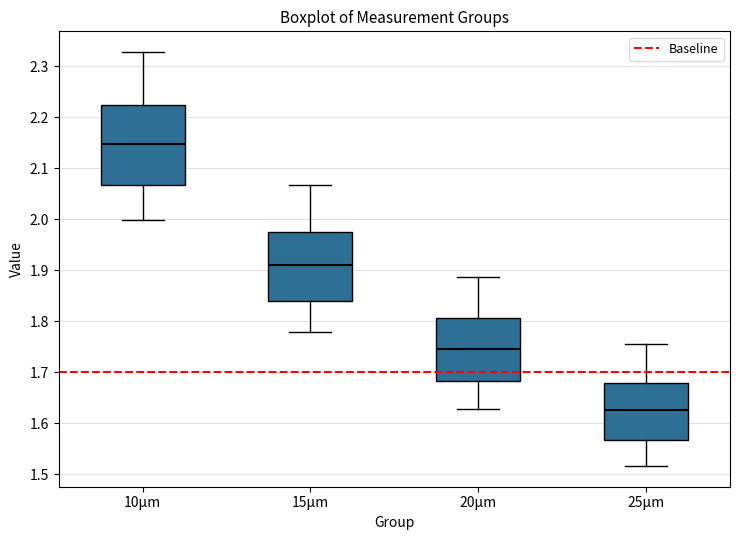

Which box's median line is the highest?

10μm